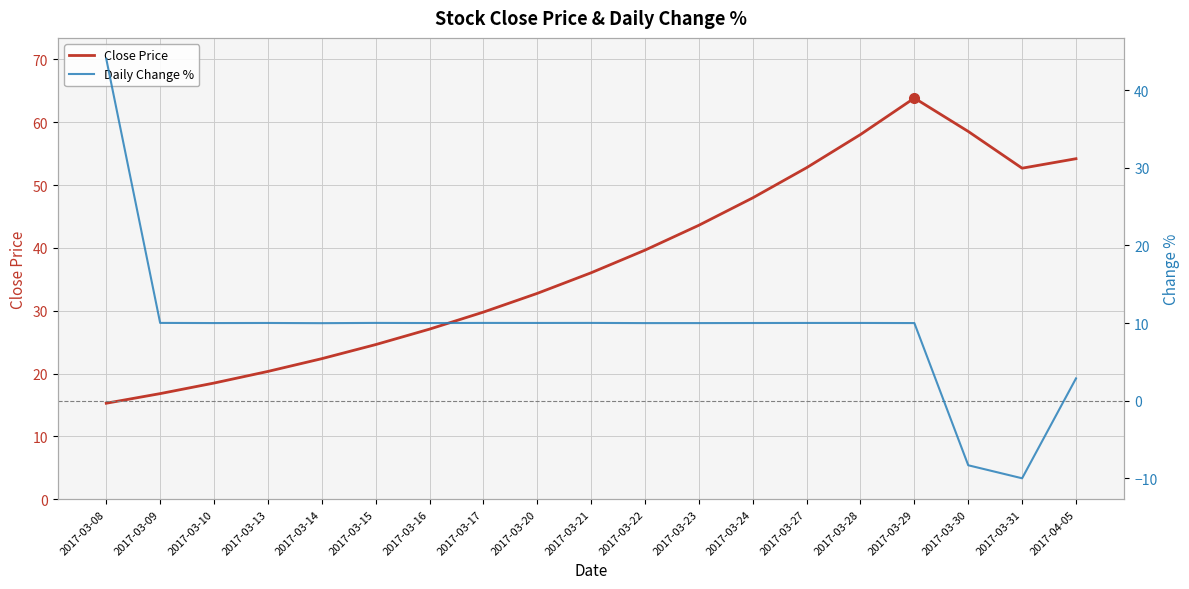

What are all the series names shown in the legend?

Close Price, Daily Change %